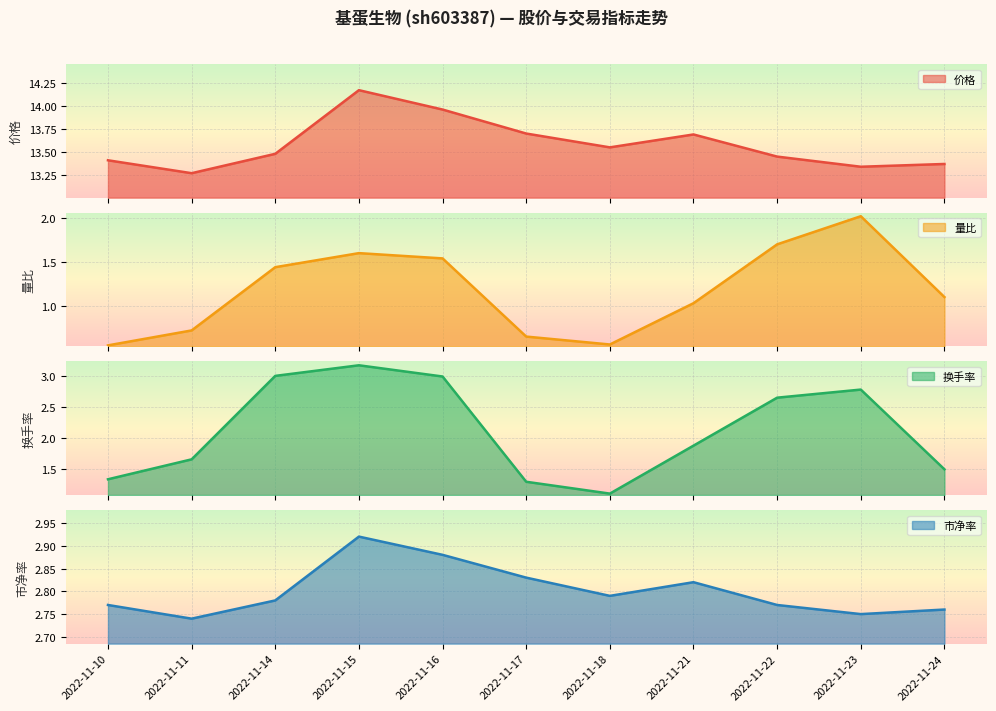

True or false: 量比 has more than 0 points higher than both neighbors.

True